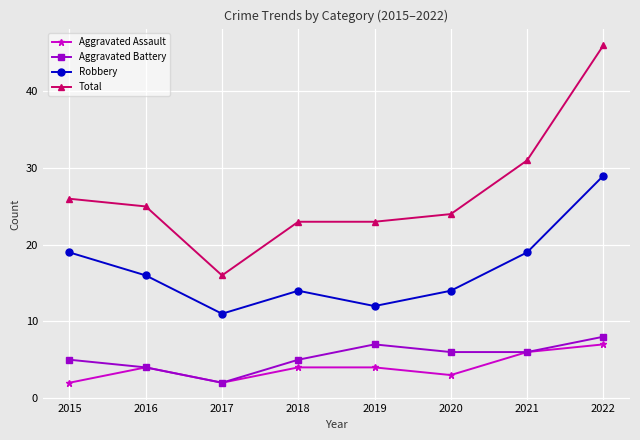

How many distinct data groups are displayed?

4